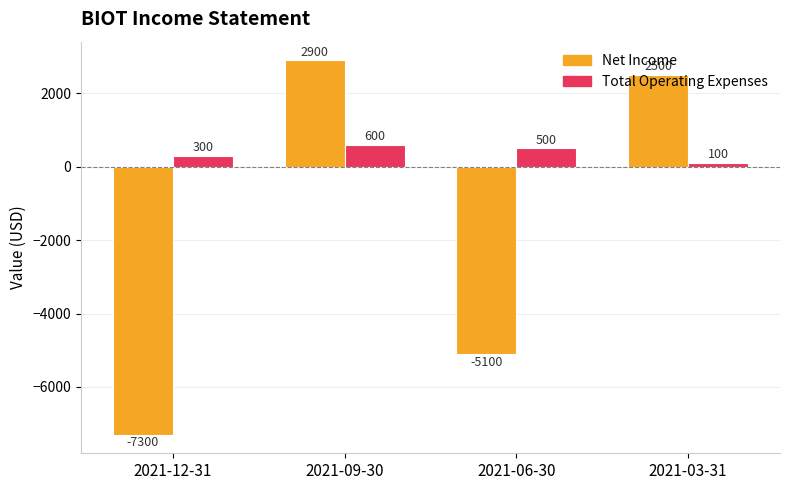

How many data points in Net Income are less than 2500?

2